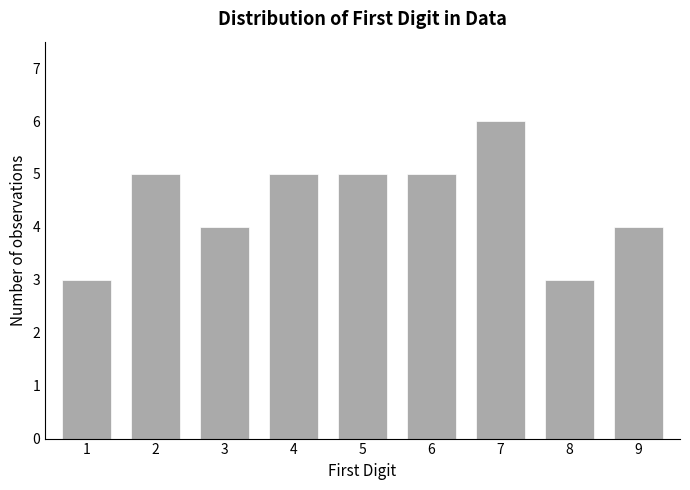

How many values are between 4 and 5?

6